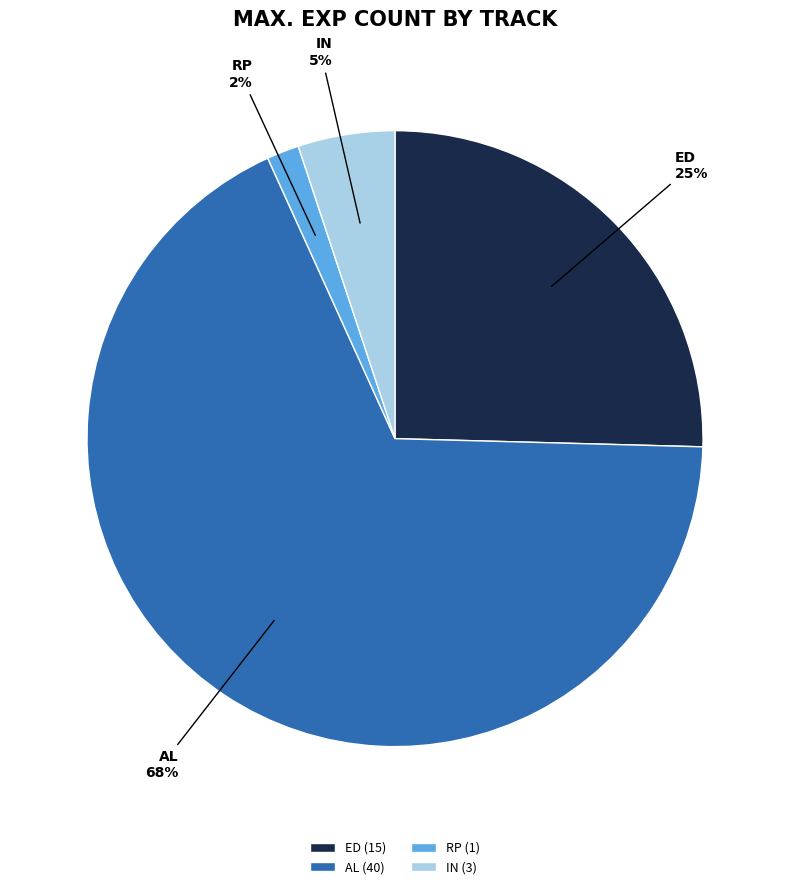

Count the number of slices in the pie.

4